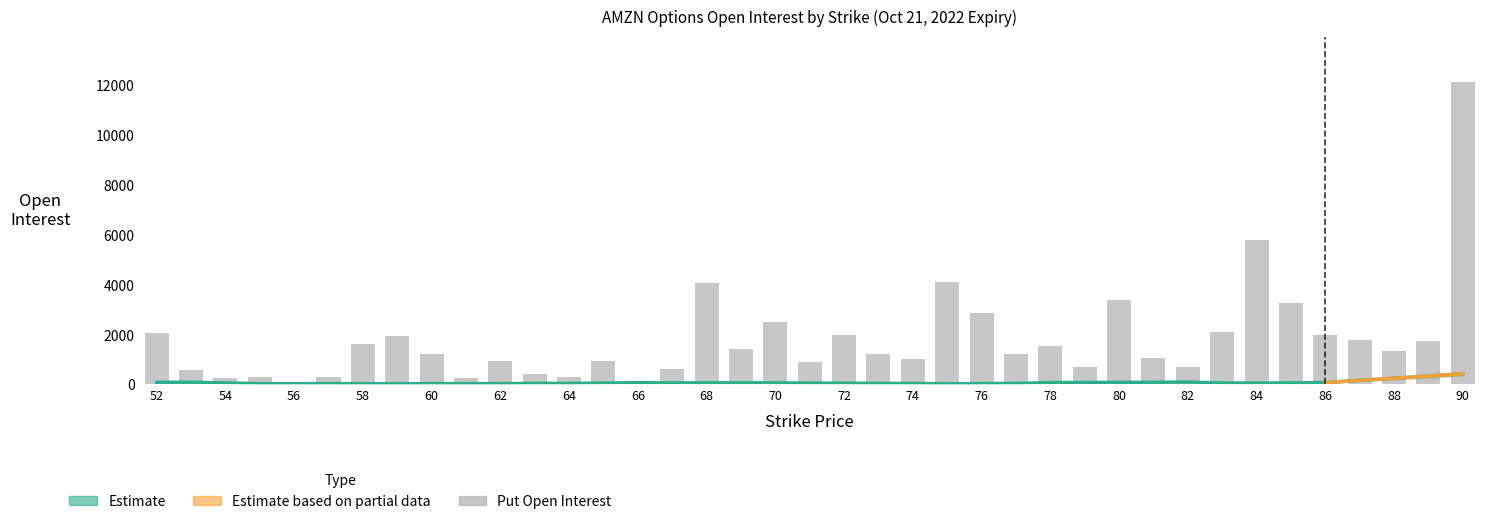

At which label does the data first exceed 1235?

52